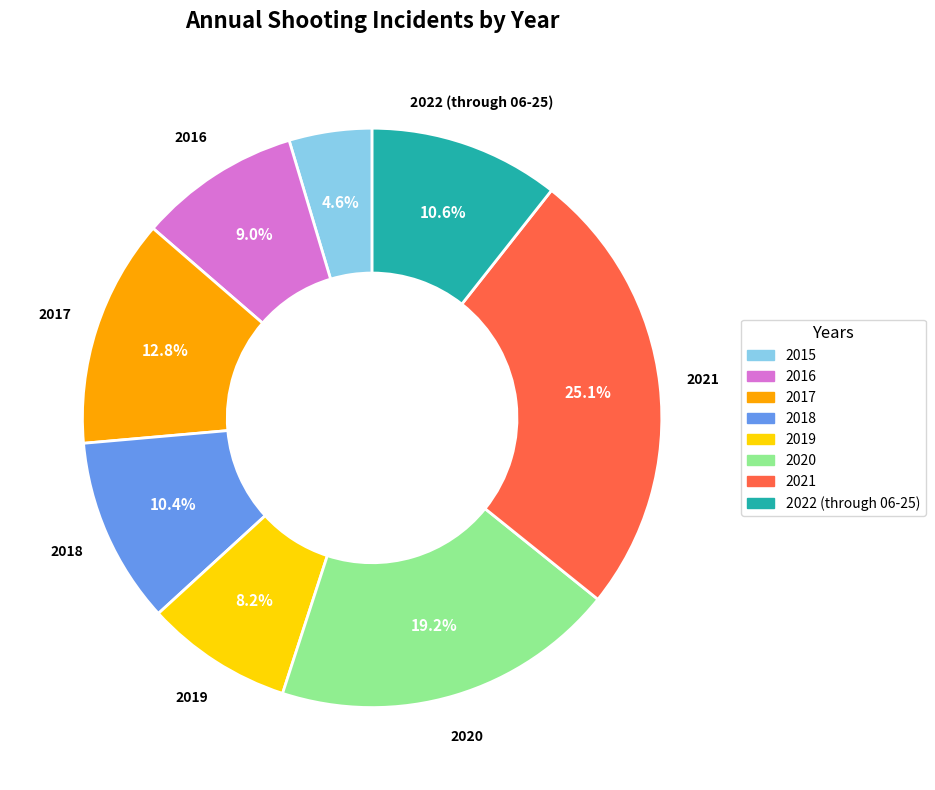

Is 2019 the majority of the pie?

No